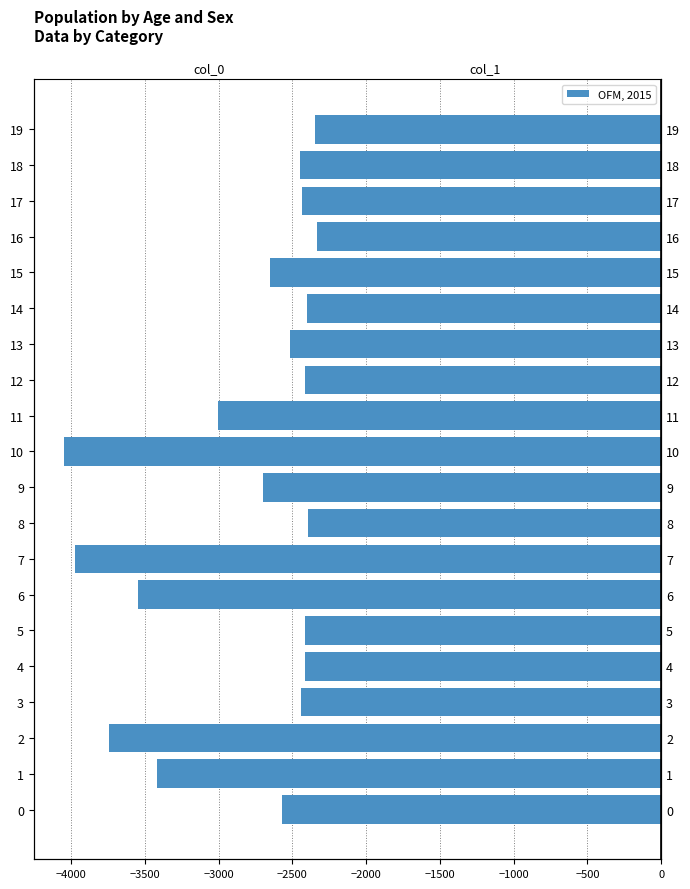

What is the label of the 1st bar from the right?

19